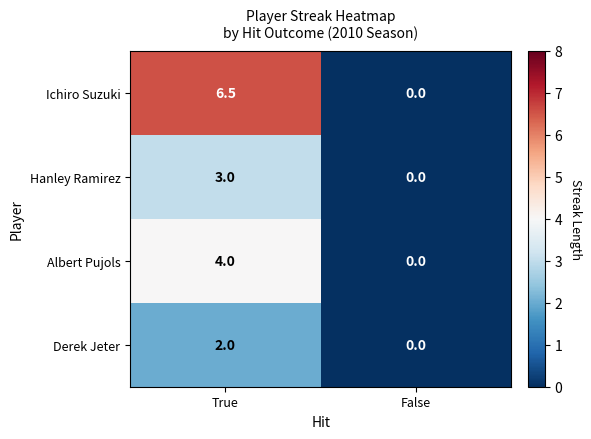

What is the difference between the maximum and minimum values in the Albert Pujols series?

4.0